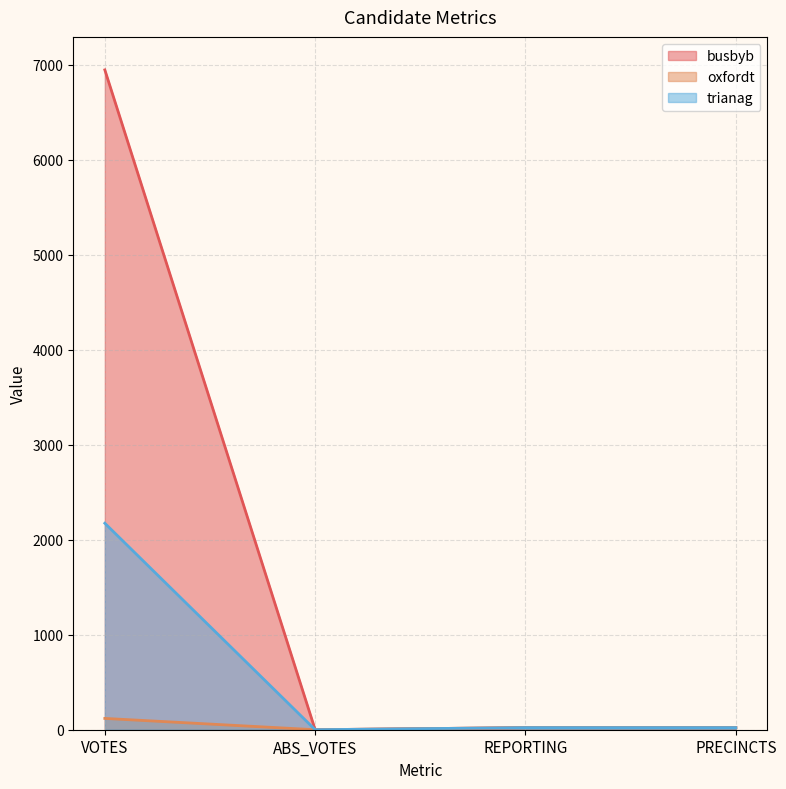

True or false: oxfordt and busbyb intersect in this chart.

False